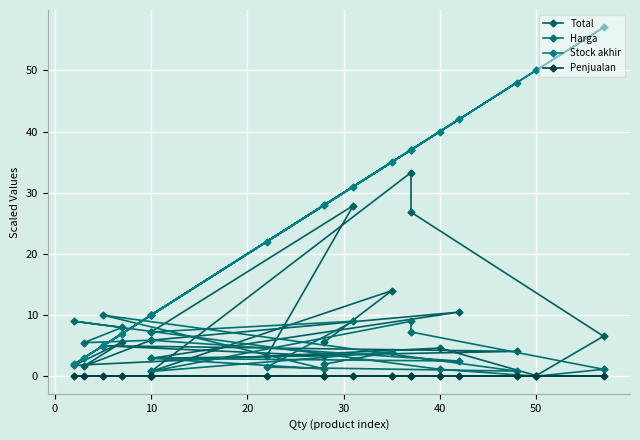

What is the sum of all Harga values?

89.0